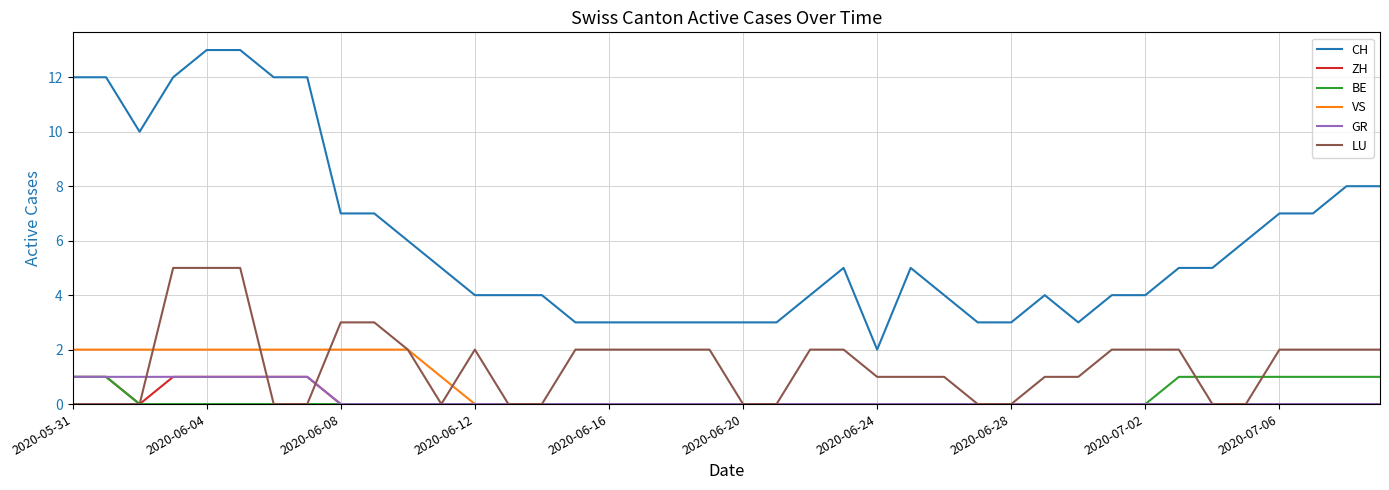

True or false: CH and LU intersect in this chart.

False